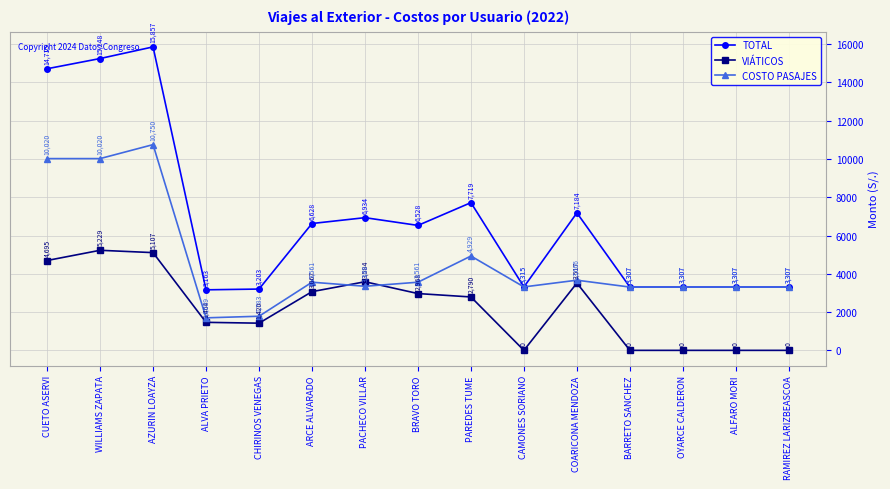

True or false: VIÁTICOS and COSTO PASAJES cross at least once.

True